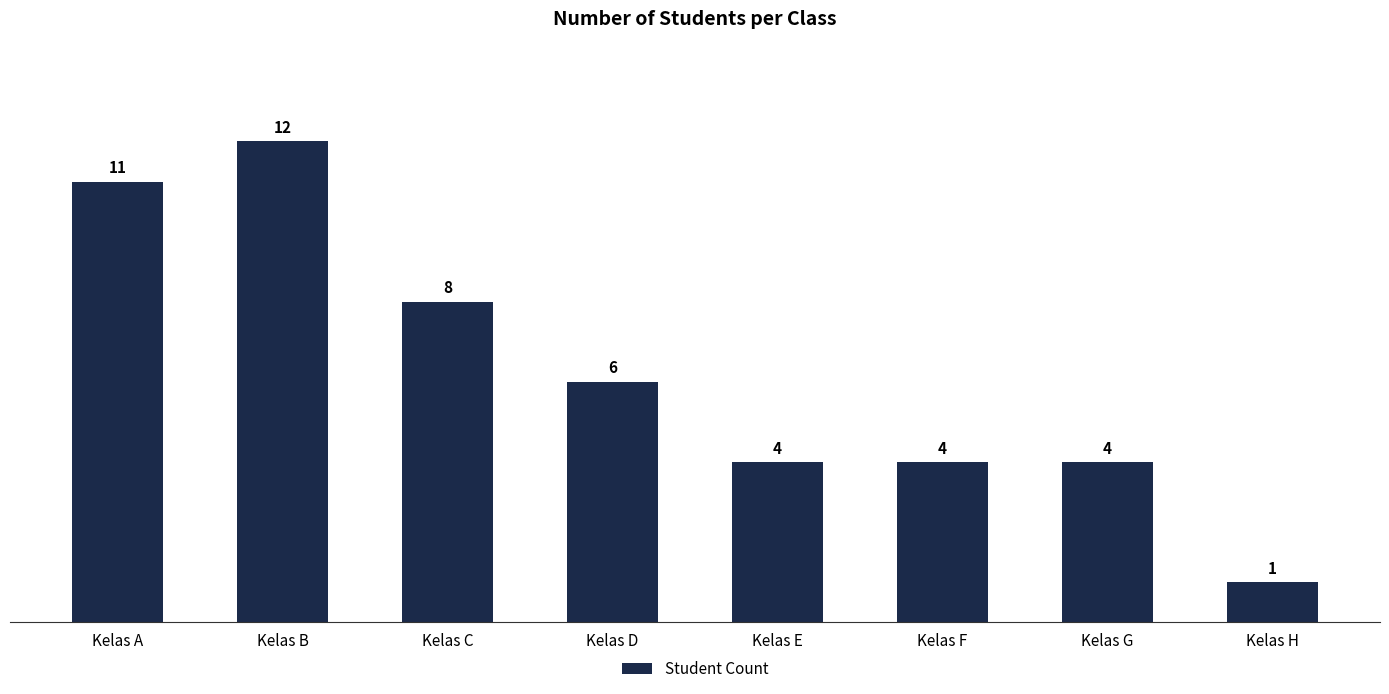

The chart shows a value of 4 at Kelas G. True or false?

True